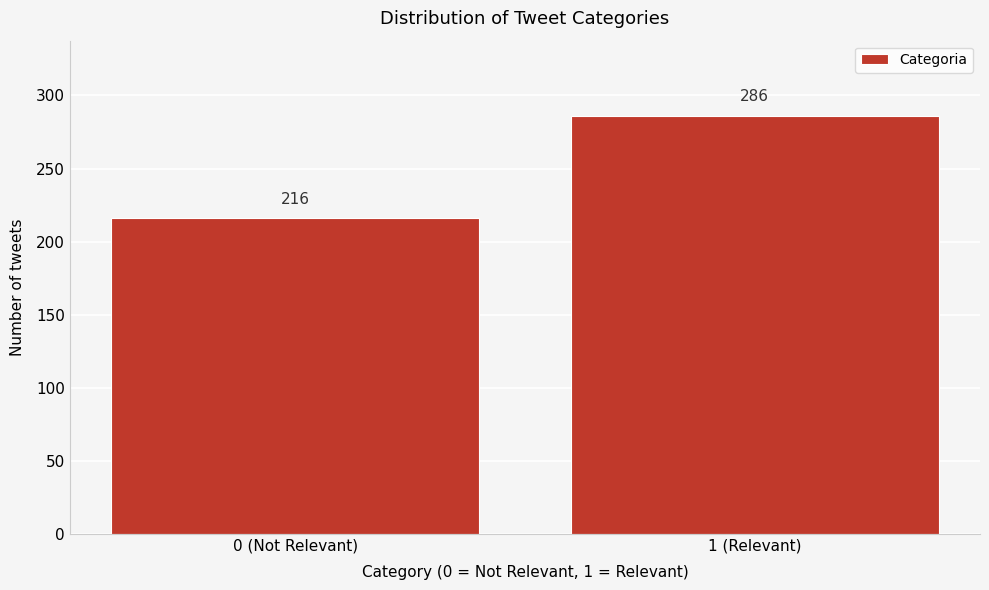

Reading left to right, transcribe all the data shown in this chart.

0 (Not Relevant)=216	1 (Relevant)=286